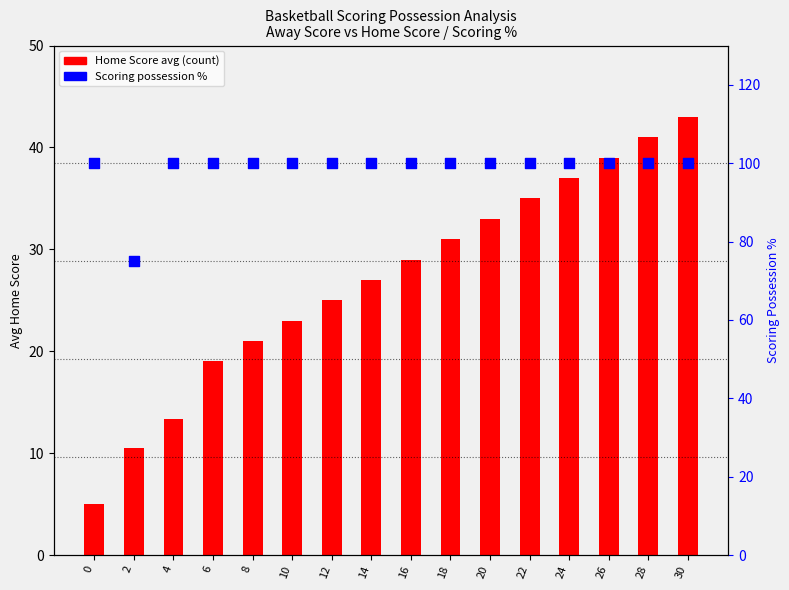

At which category is the sum across all series the highest?

30